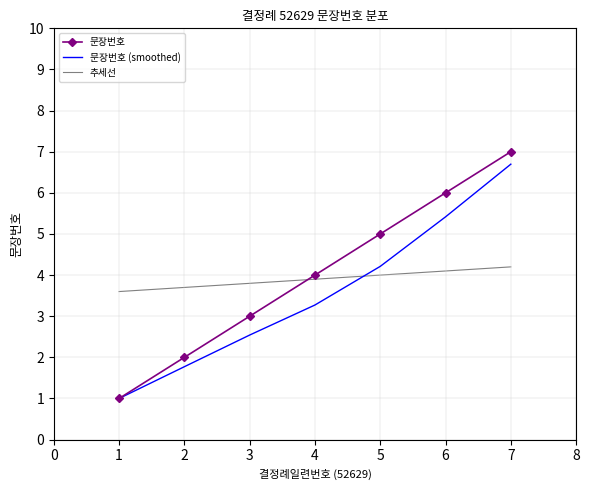

Which series has the largest range (max minus min)?

문장번호